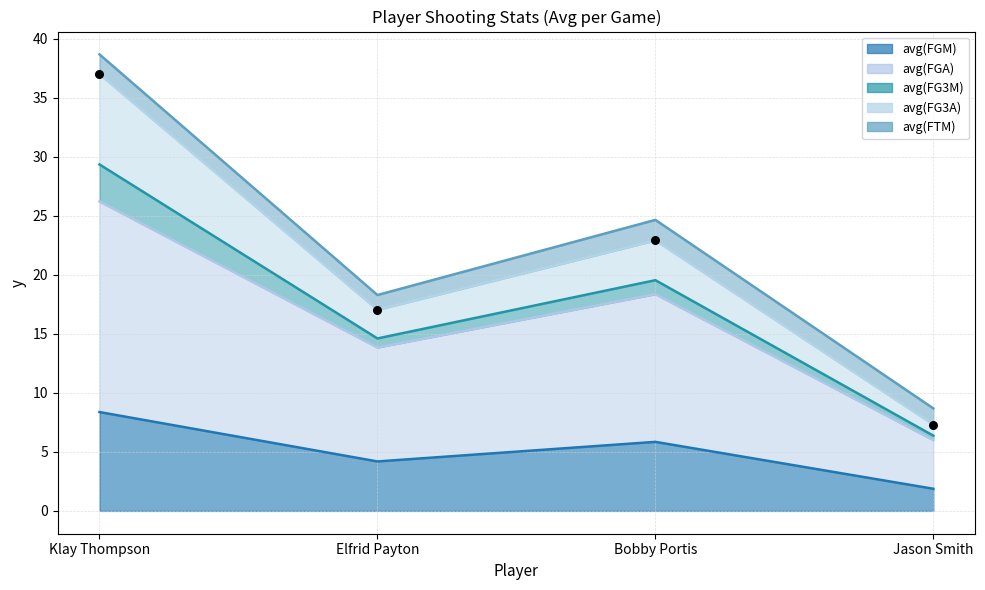

Which series contains the lowest Y value?

avg(FGM)